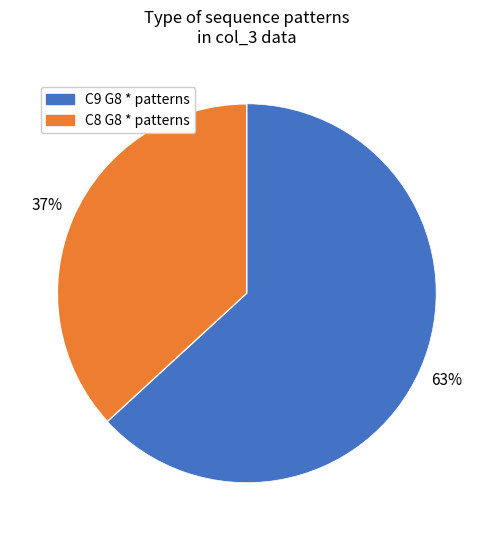

To the nearest percent, what is the average slice percentage?

50%